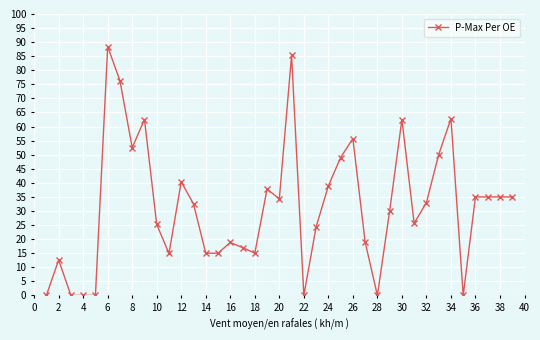

What is the value of the 32nd point from the left?

33.0